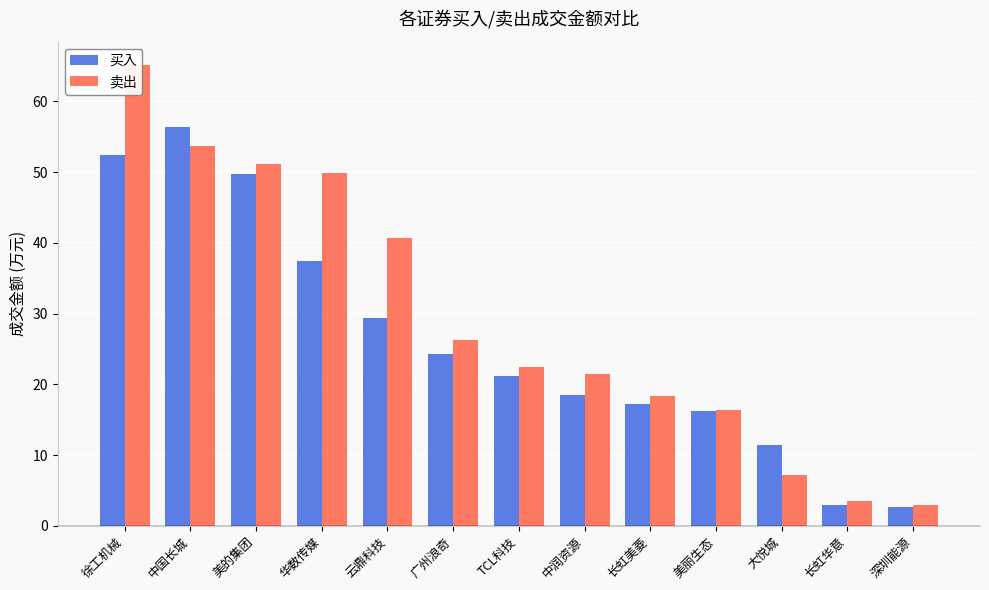

How many bars are there in each group?

2